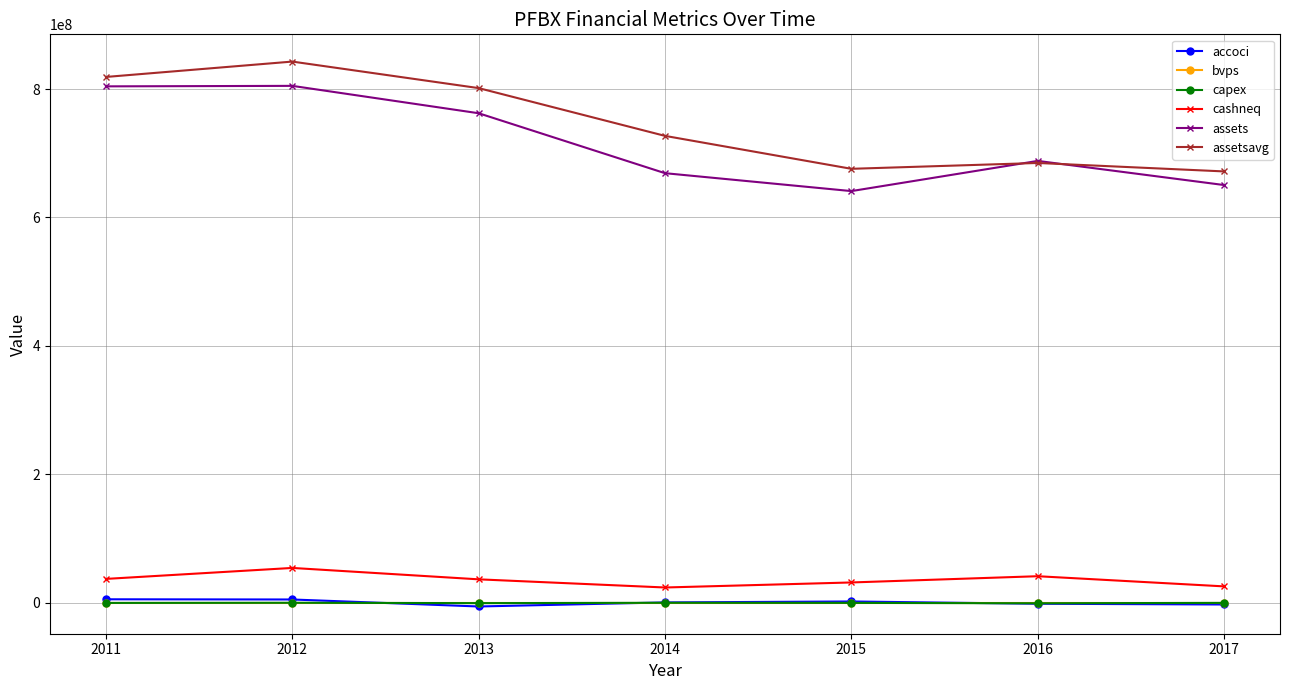

What is the value of the cashneq point at the 6th from the left?

41116000.0